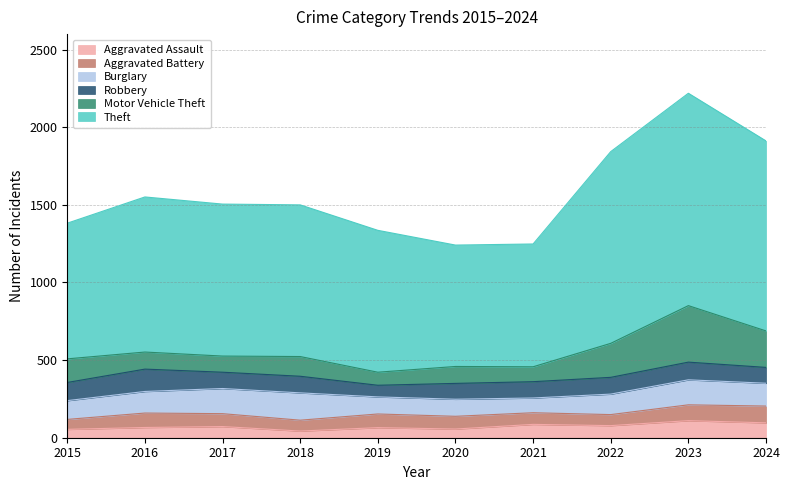

Which series ends up on top after the final intersection of Motor Vehicle Theft and Aggravated Battery?

Motor Vehicle Theft